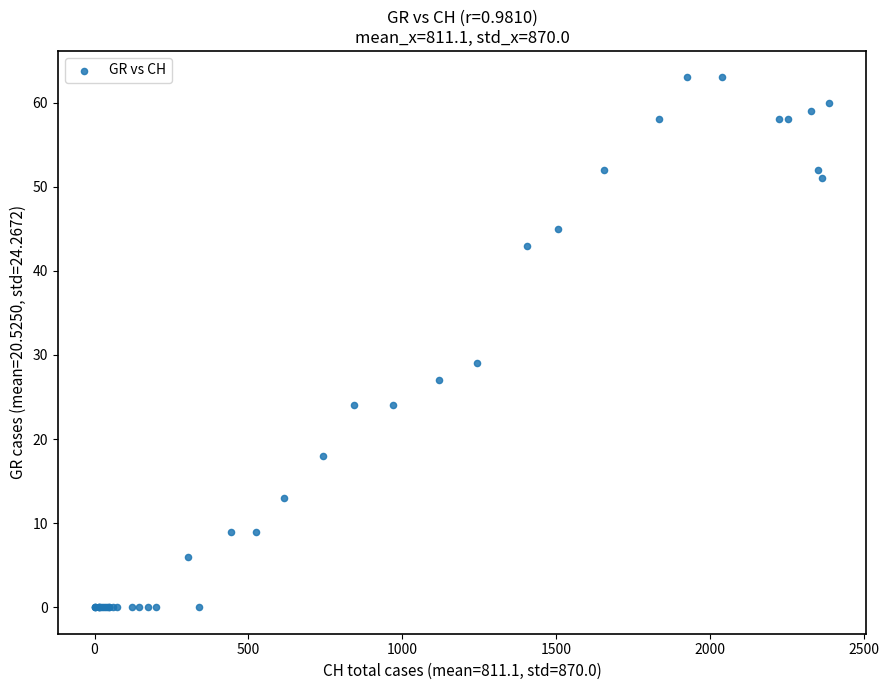

What Y value in the scatter plot is closest to 31?

29